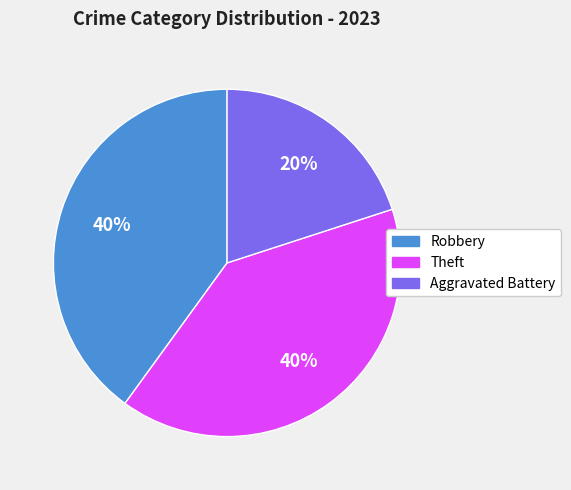

Is Aggravated Battery the majority of the pie?

No